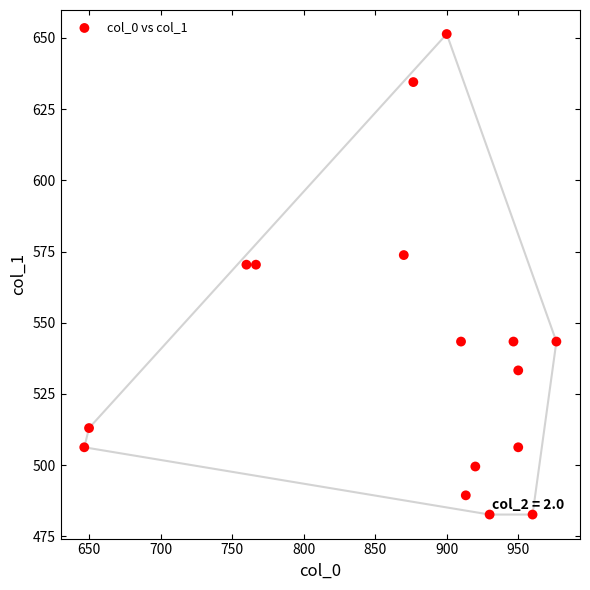

What is the range of X values (max minus min)?

330.0